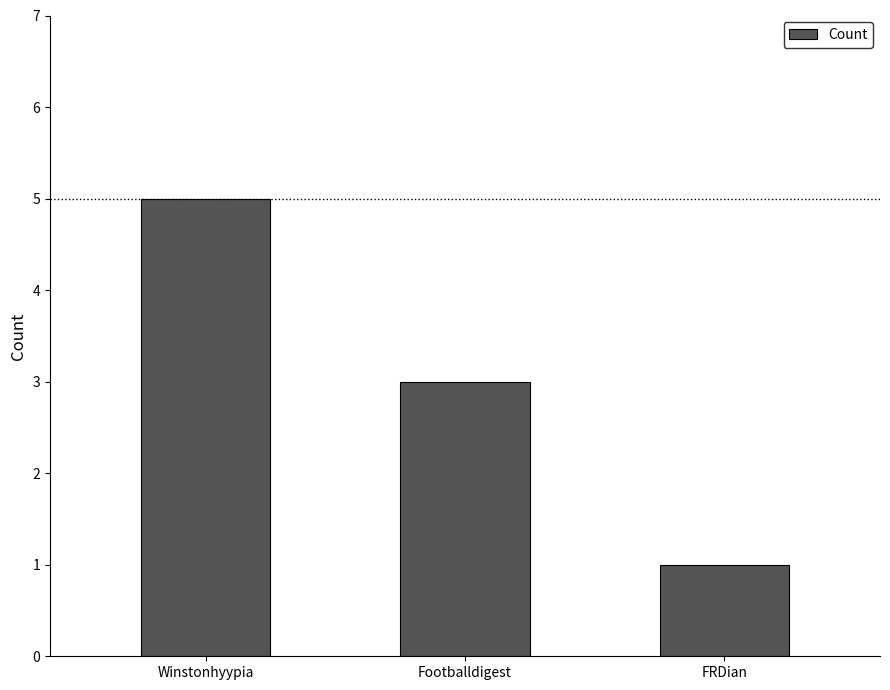

At which label is the value closest to 3?

Footballdigest